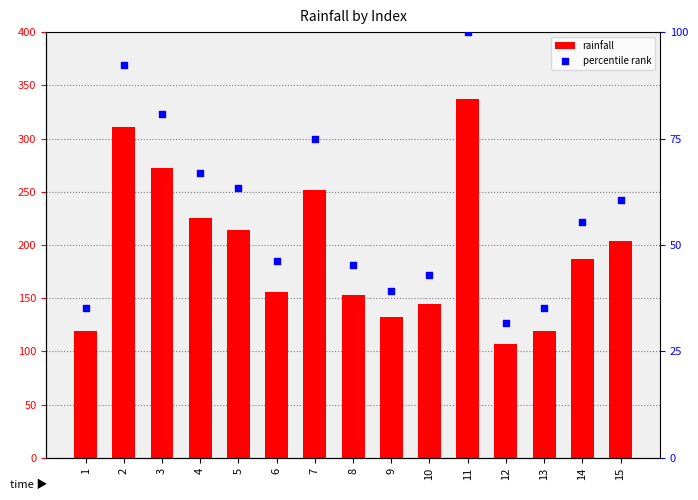

Which series contains the highest Y value?

rainfall